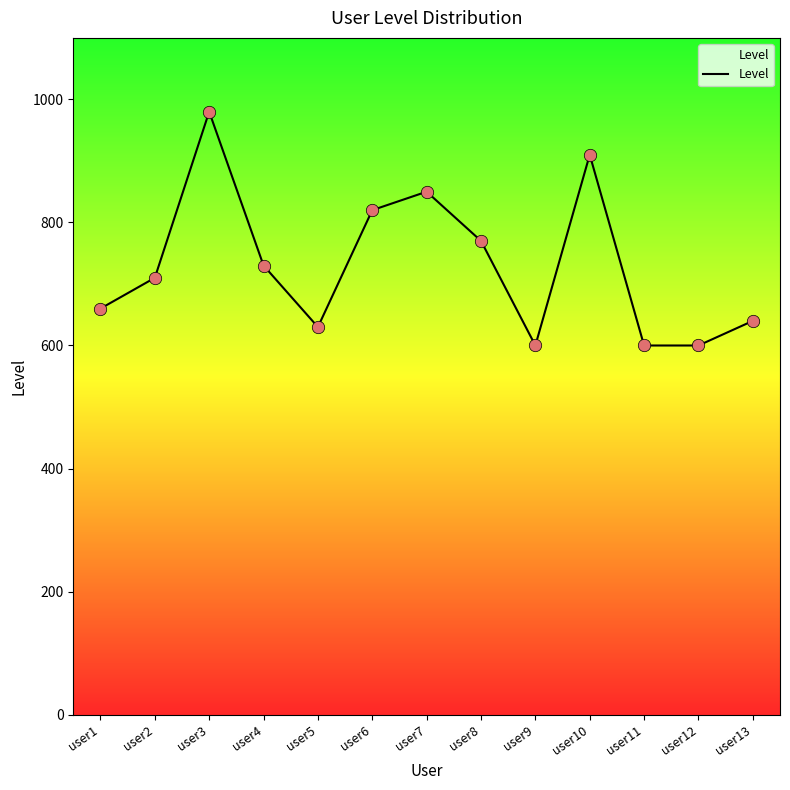

Between user1 and user6, which is larger?

user6